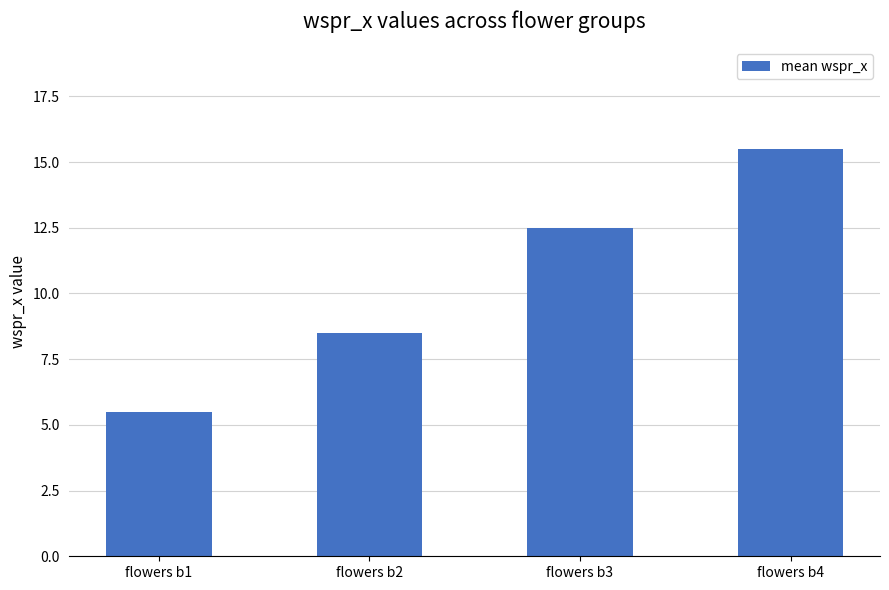

Read the value at flowers b4.

15.5